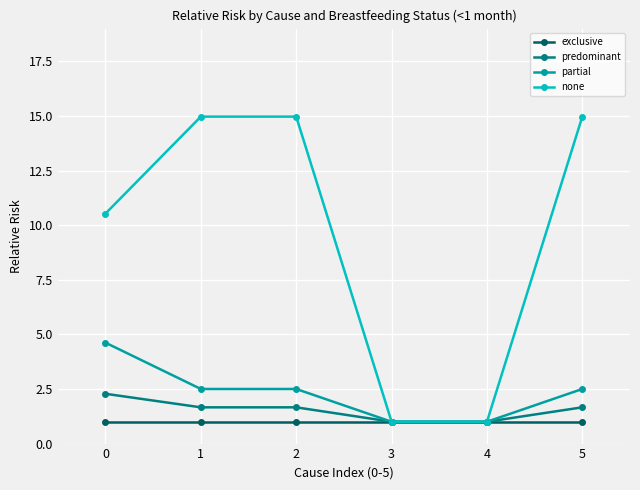

True or false: predominant has more than 2 points higher than both neighbors.

False